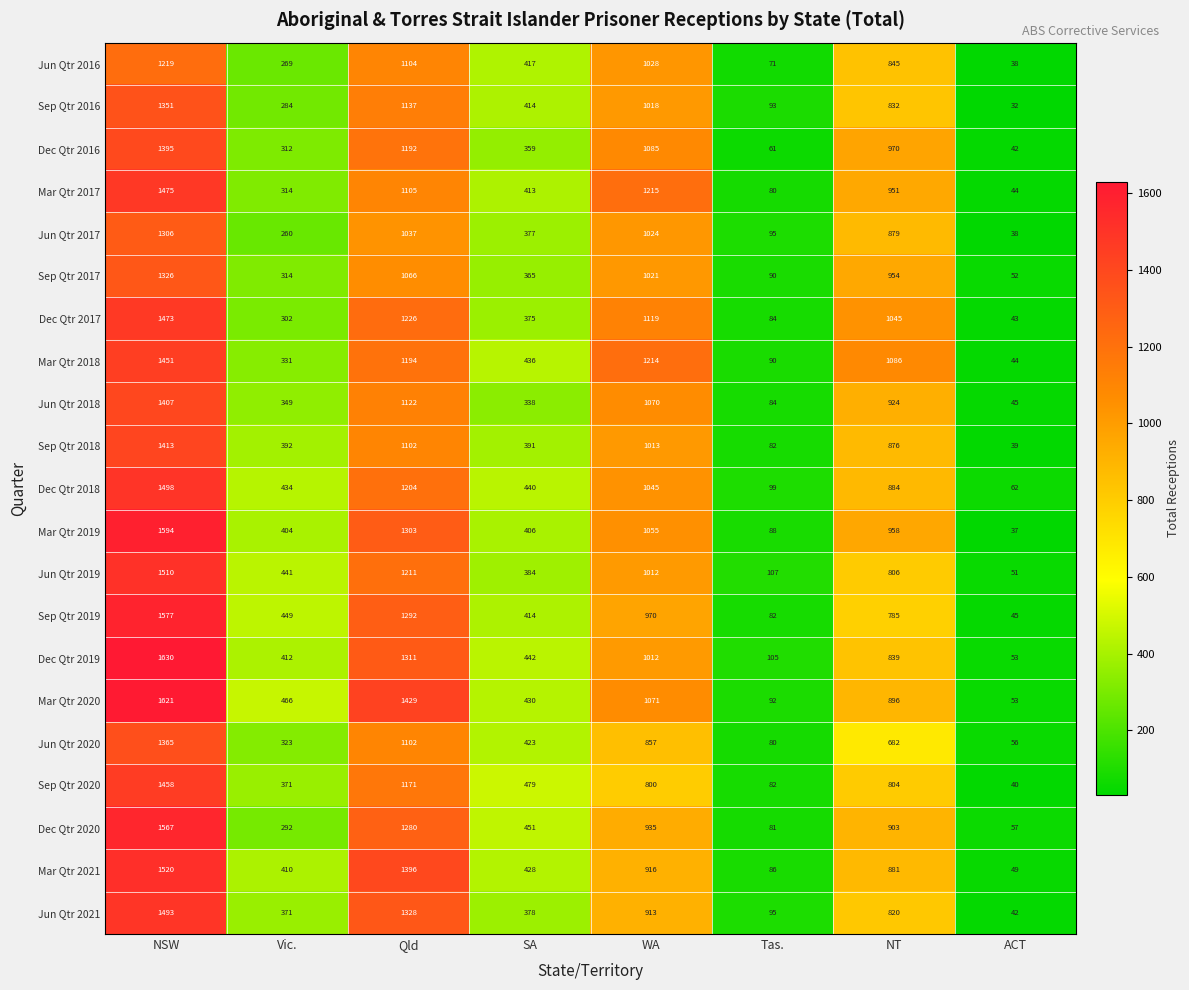

What is the difference between the Jun Qtr 2020 values at Qld and SA?

679